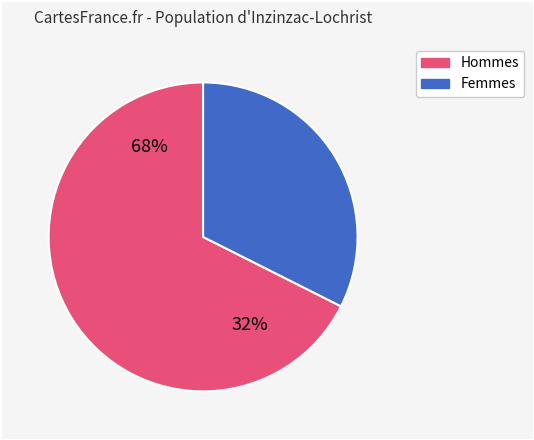

Approximately how many times larger is the value at 5297520c compared to 94e26430?

1.8